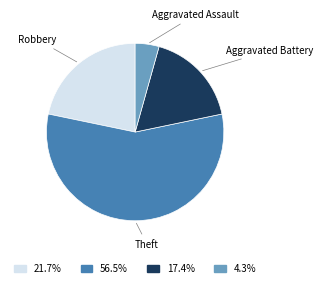

Does any single category account for the majority?

Yes